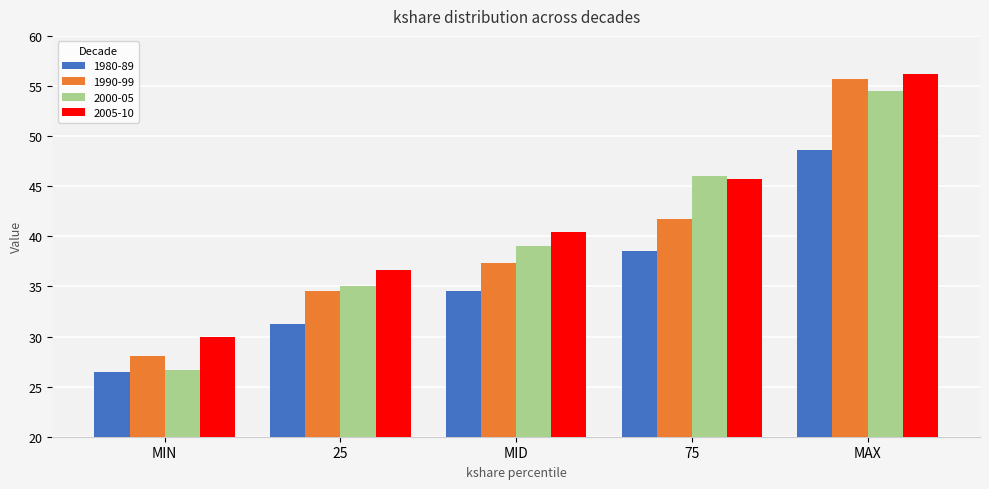

Which series has the largest total across all categories?

2005-10